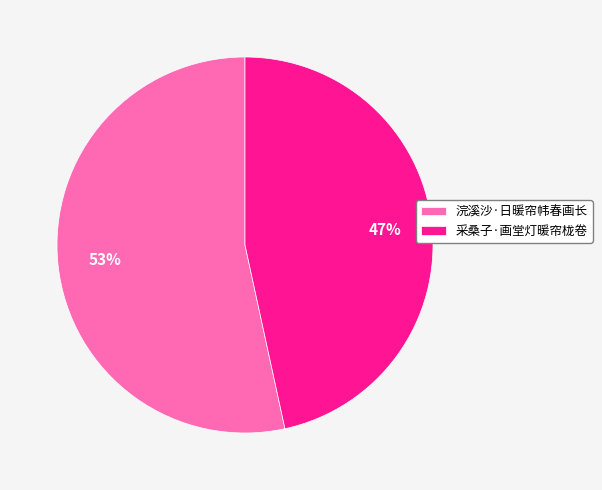

To the nearest percent, what percentage of the pie is 采桑子·画堂灯暖帘栊卷?

47%